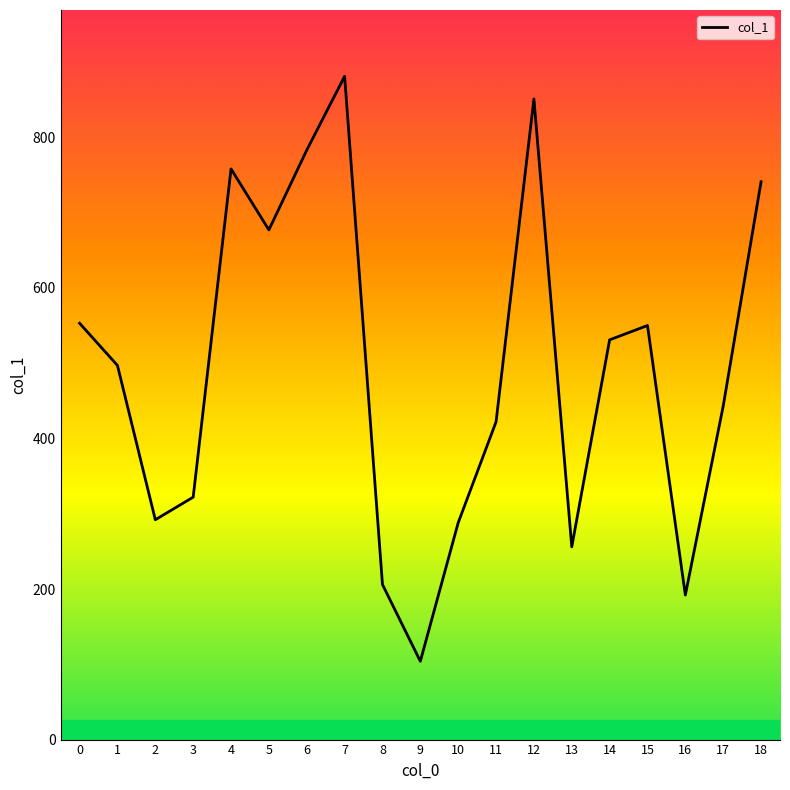

What is the maximum value shown in the chart?

881